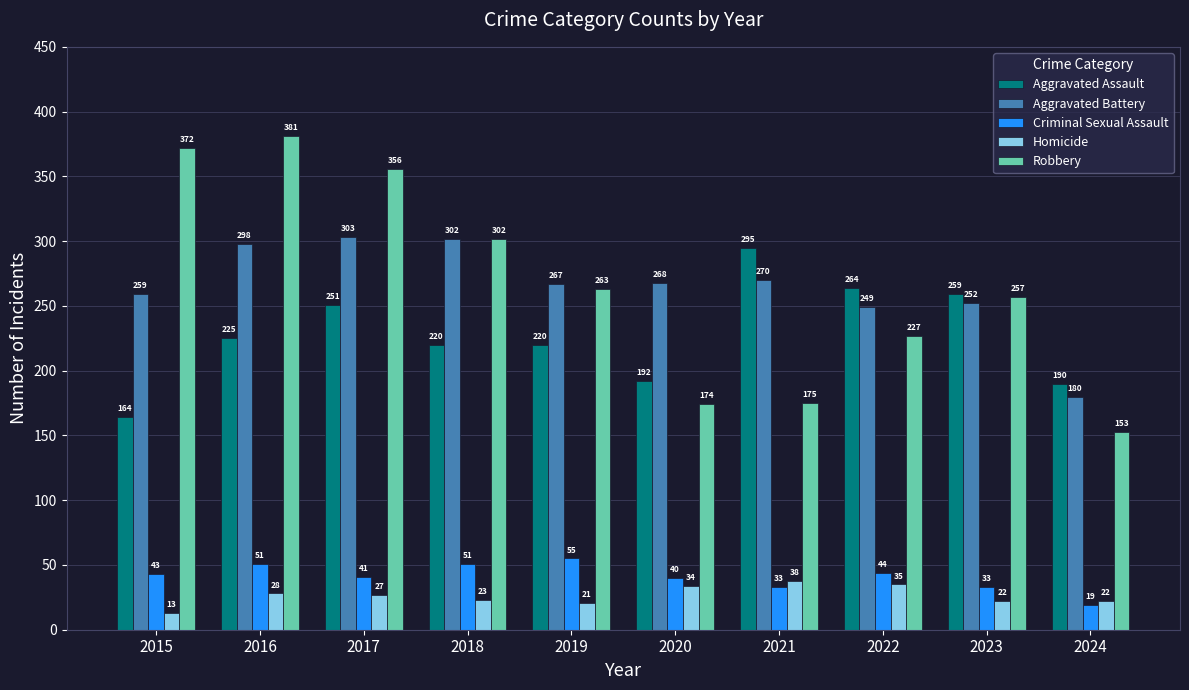

What are all the series names shown in the legend?

Aggravated Assault, Aggravated Battery, Criminal Sexual Assault, Homicide, Robbery